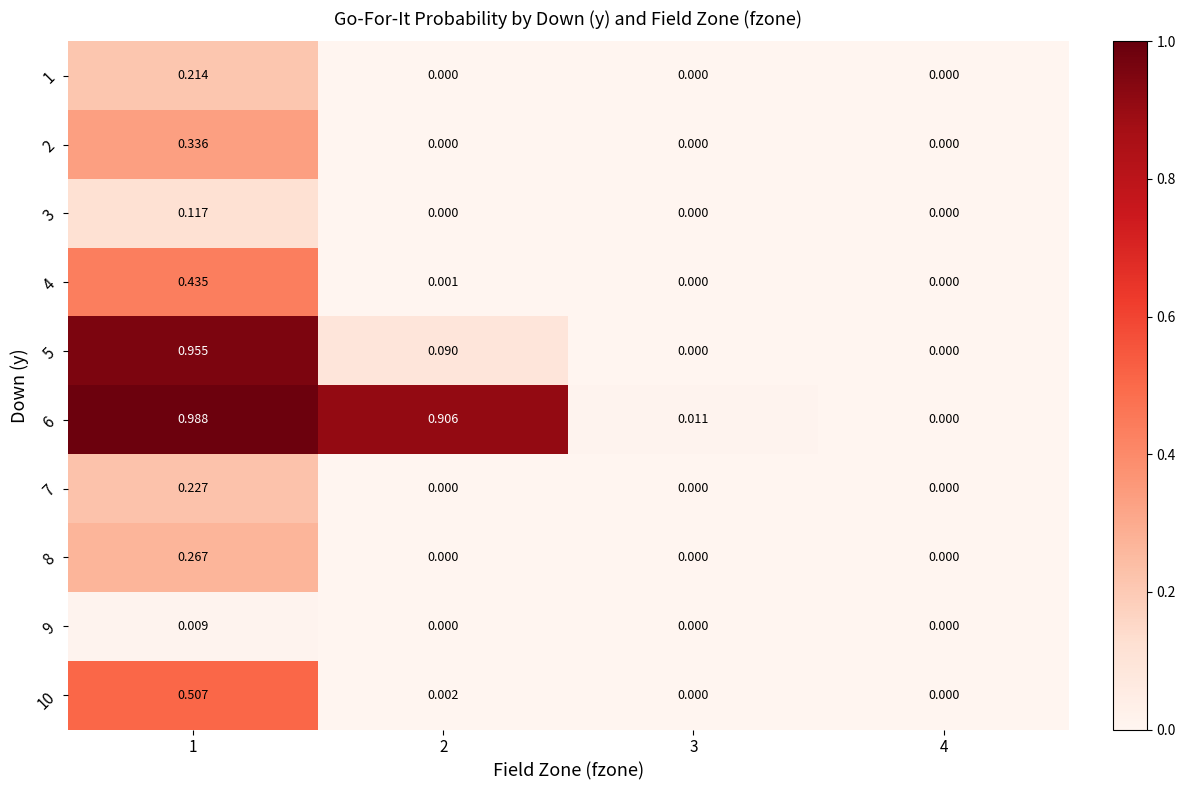

How many distinct data groups are displayed?

10